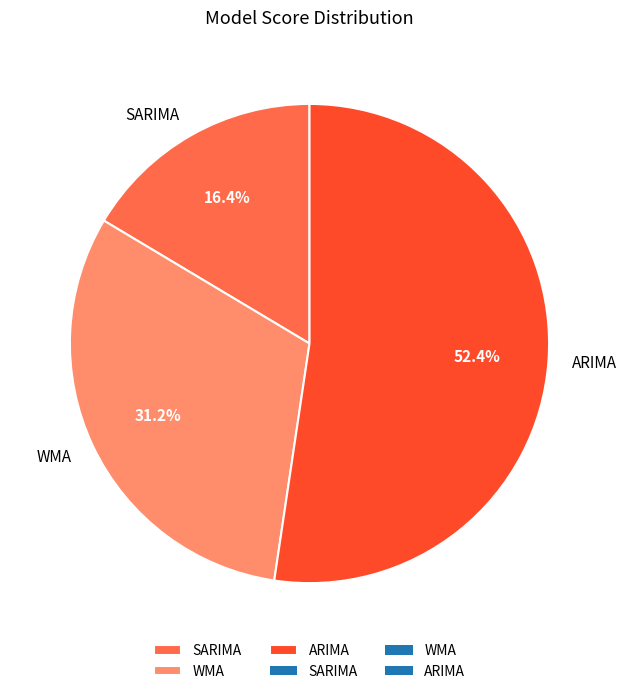

What percentage is the SARIMA slice, to the nearest percent?

16%